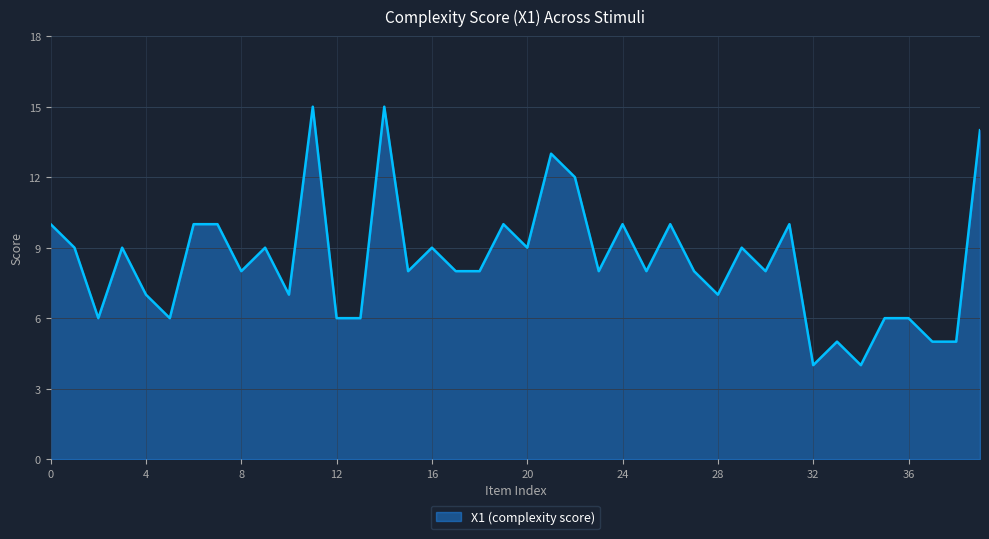

What is the maximum value shown in the chart?

15